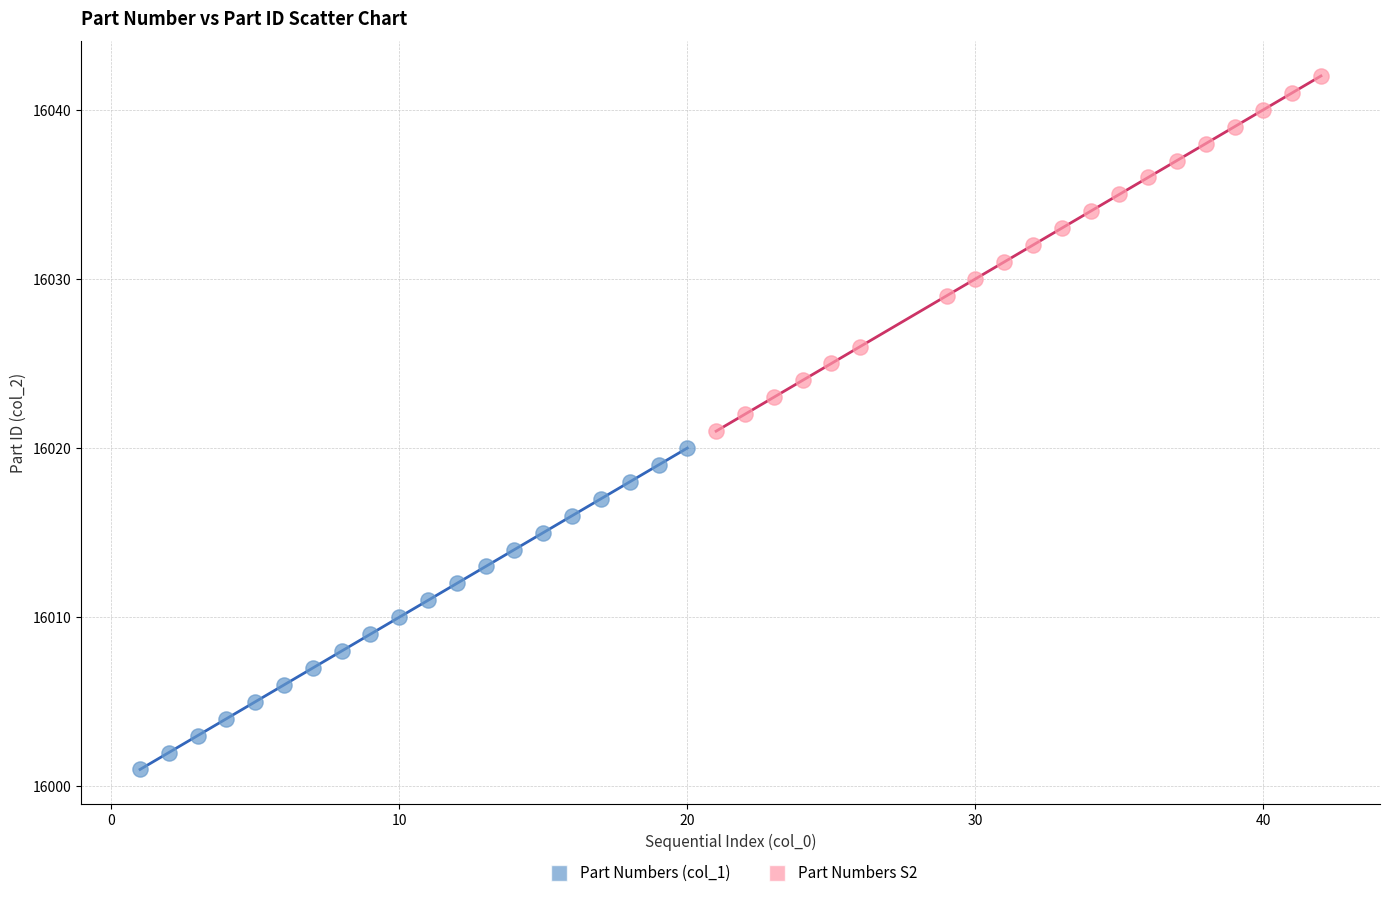

Which series reaches the maximum Y coordinate?

Part Numbers S2